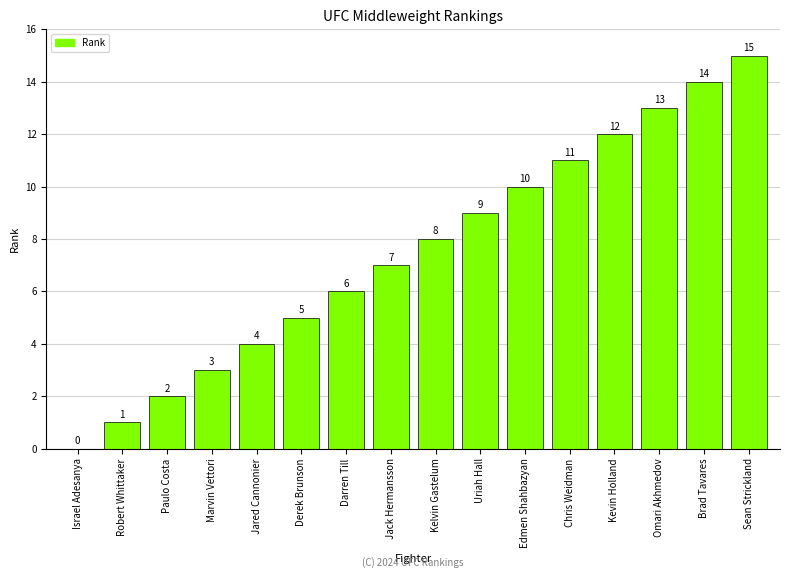

What is the difference between the values at Uriah Hall and Chris Weidman?

2